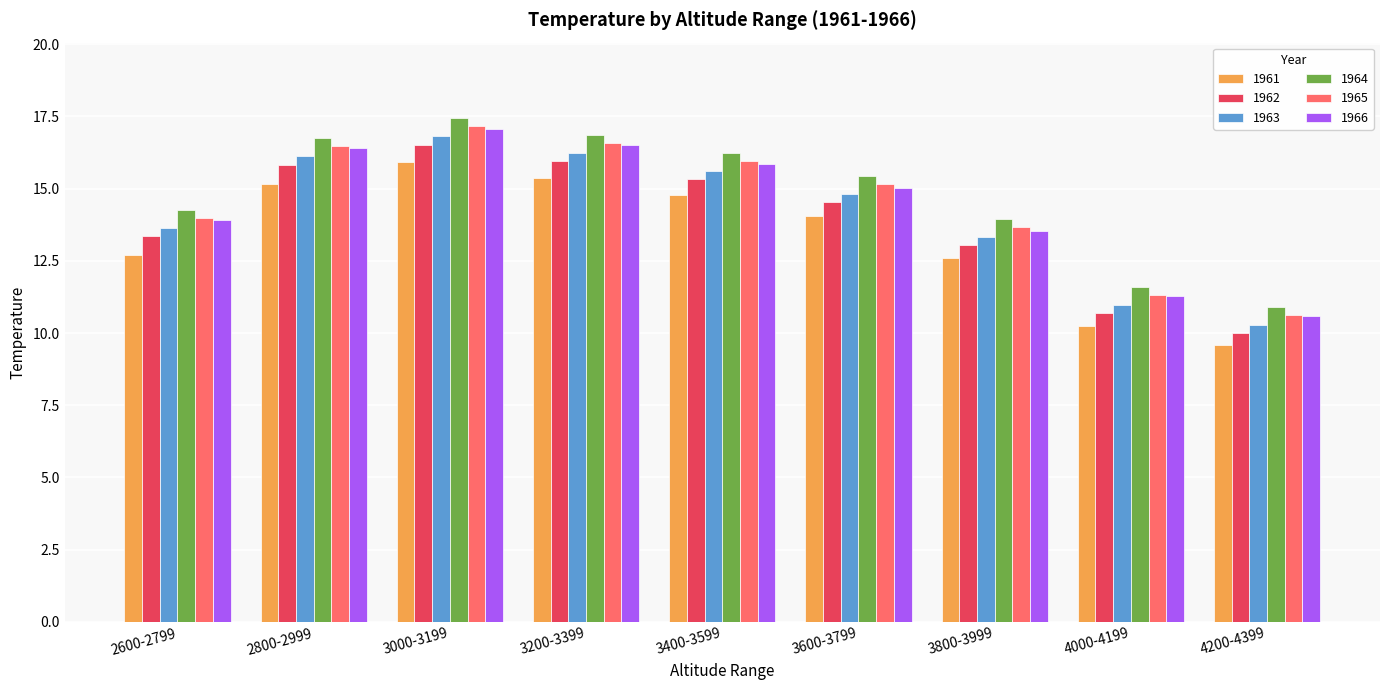

How many bars are there in total?

54